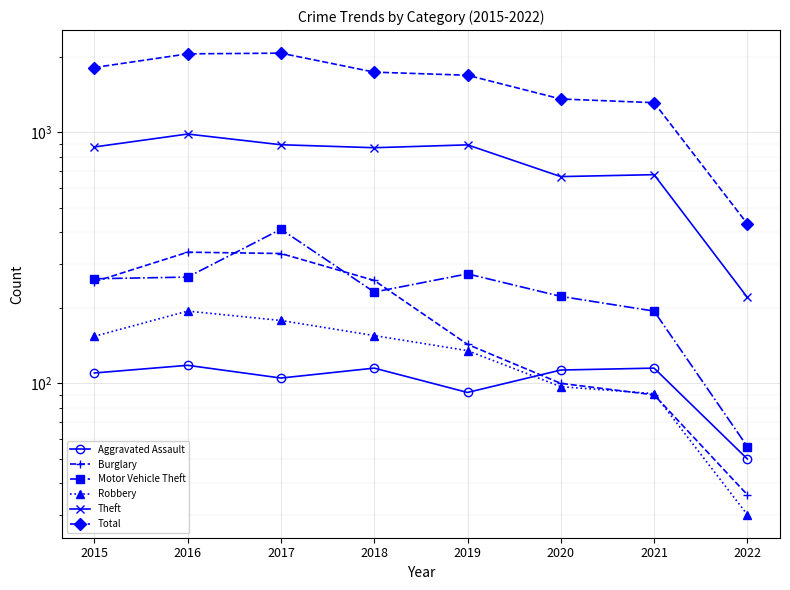

What is the value of the Aggravated Assault point at the 5th from the left?

92